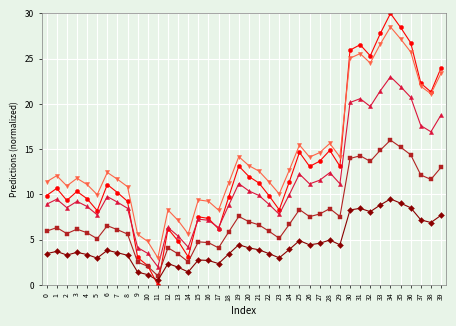

What is the spread (max minus min) of values at 15?

6.6